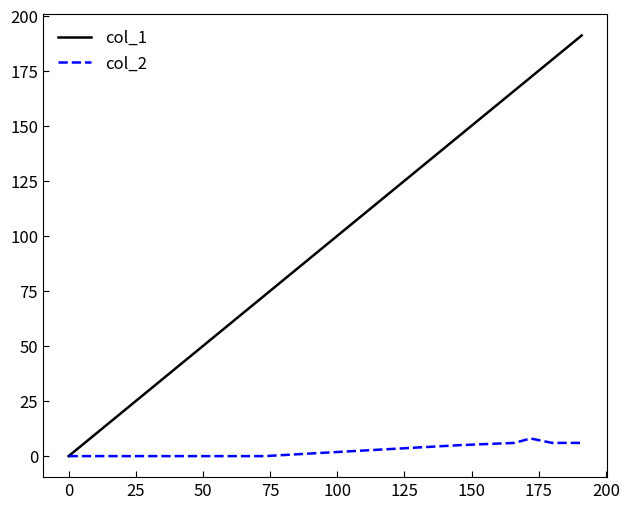

Which series has the largest total across all categories?

col_1